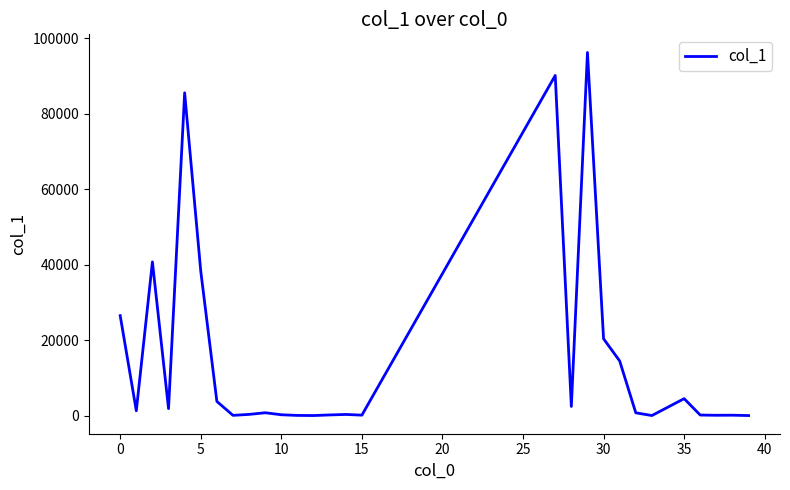

What is the greatest value displayed?

96227